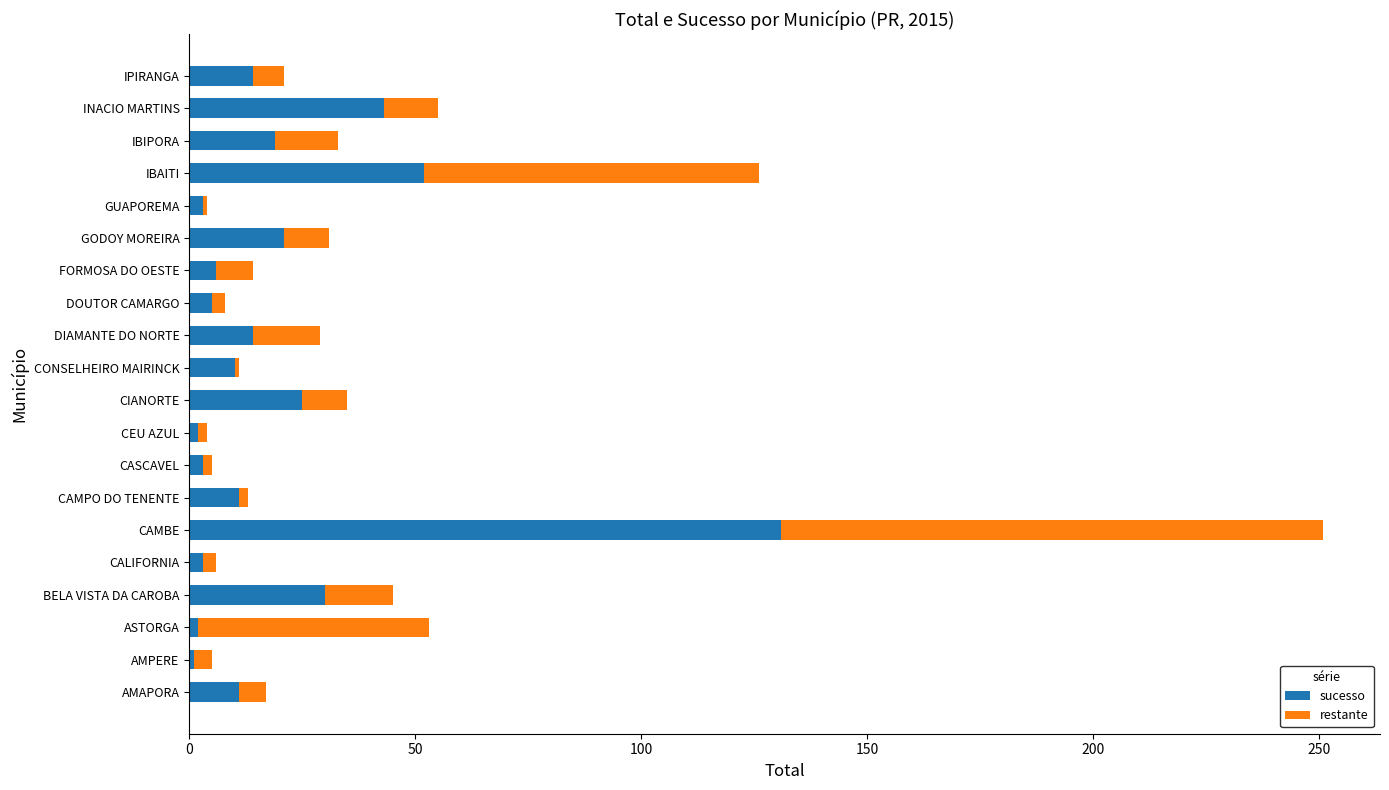

Which category has the highest value in the sucesso series?

CAMBE